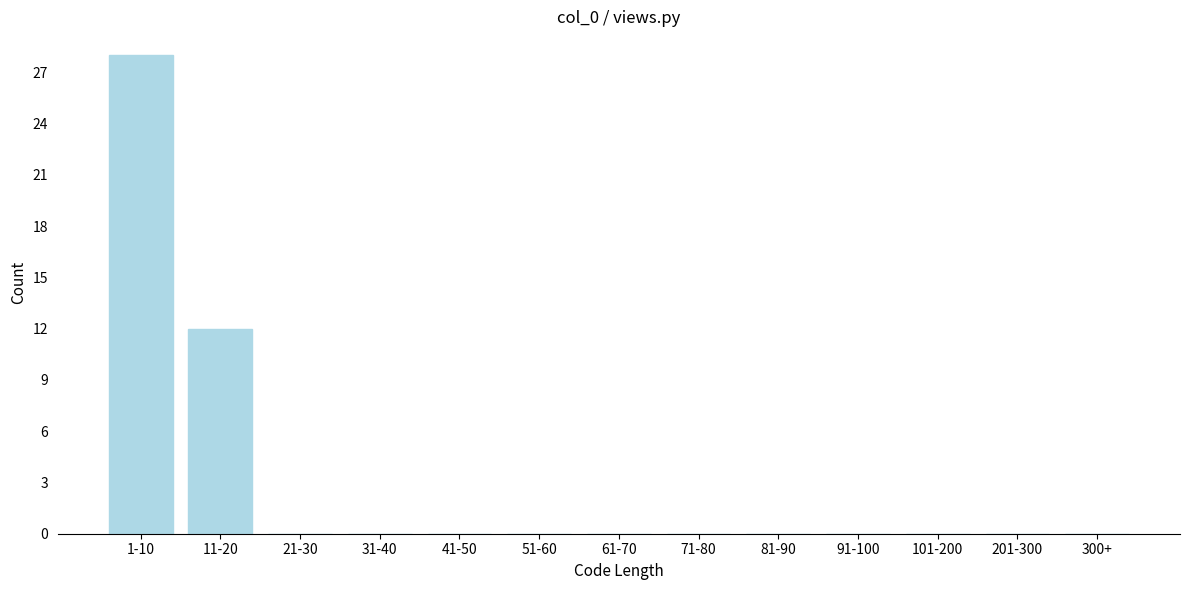

Reading right to left, list all the values displayed in this chart.

300+=0	201-300=0	101-200=0	91-100=0	81-90=0	71-80=0	61-70=0	51-60=0	41-50=0	31-40=0	21-30=0	11-20=12	1-10=28